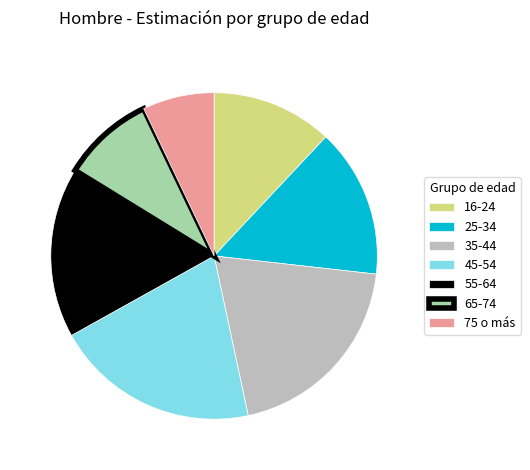

Is it true that 25-34 is 15% of the pie?

True